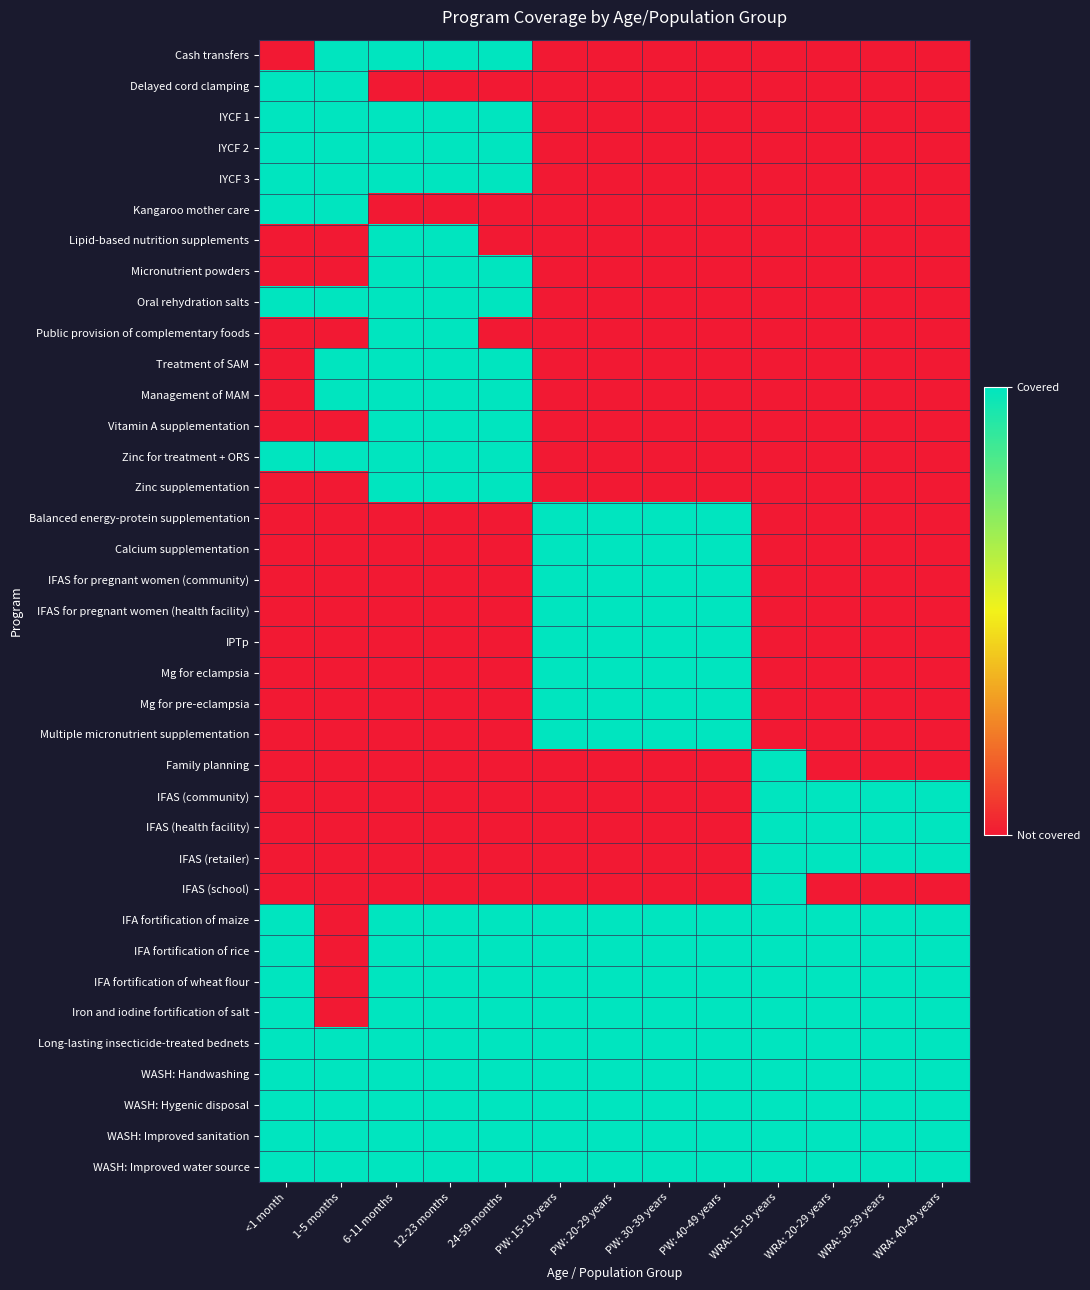

Which series has the largest range (max minus min)?

Cash transfers